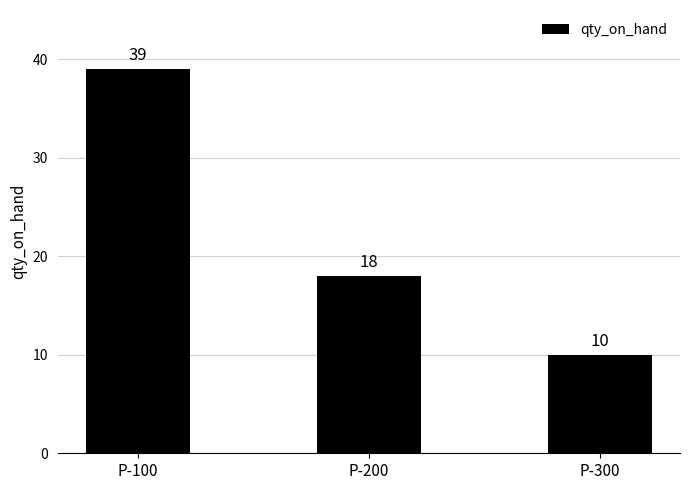

What is the ratio of the value at P-100 to the value at P-300?

3.9